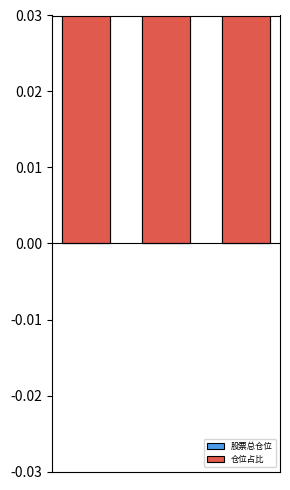

Count the number of data series in this chart.

2